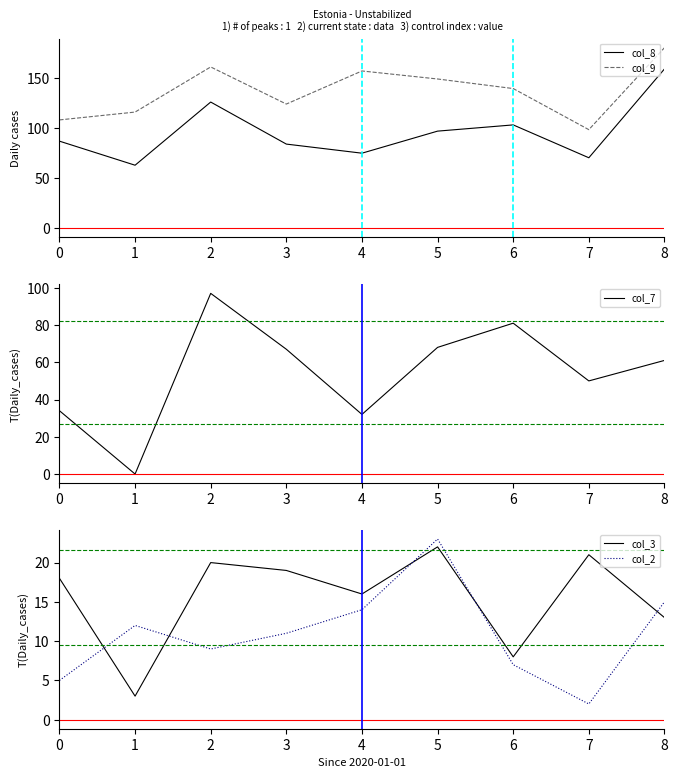

What is the value of the col_2 point at the 6th from the left?

23.0